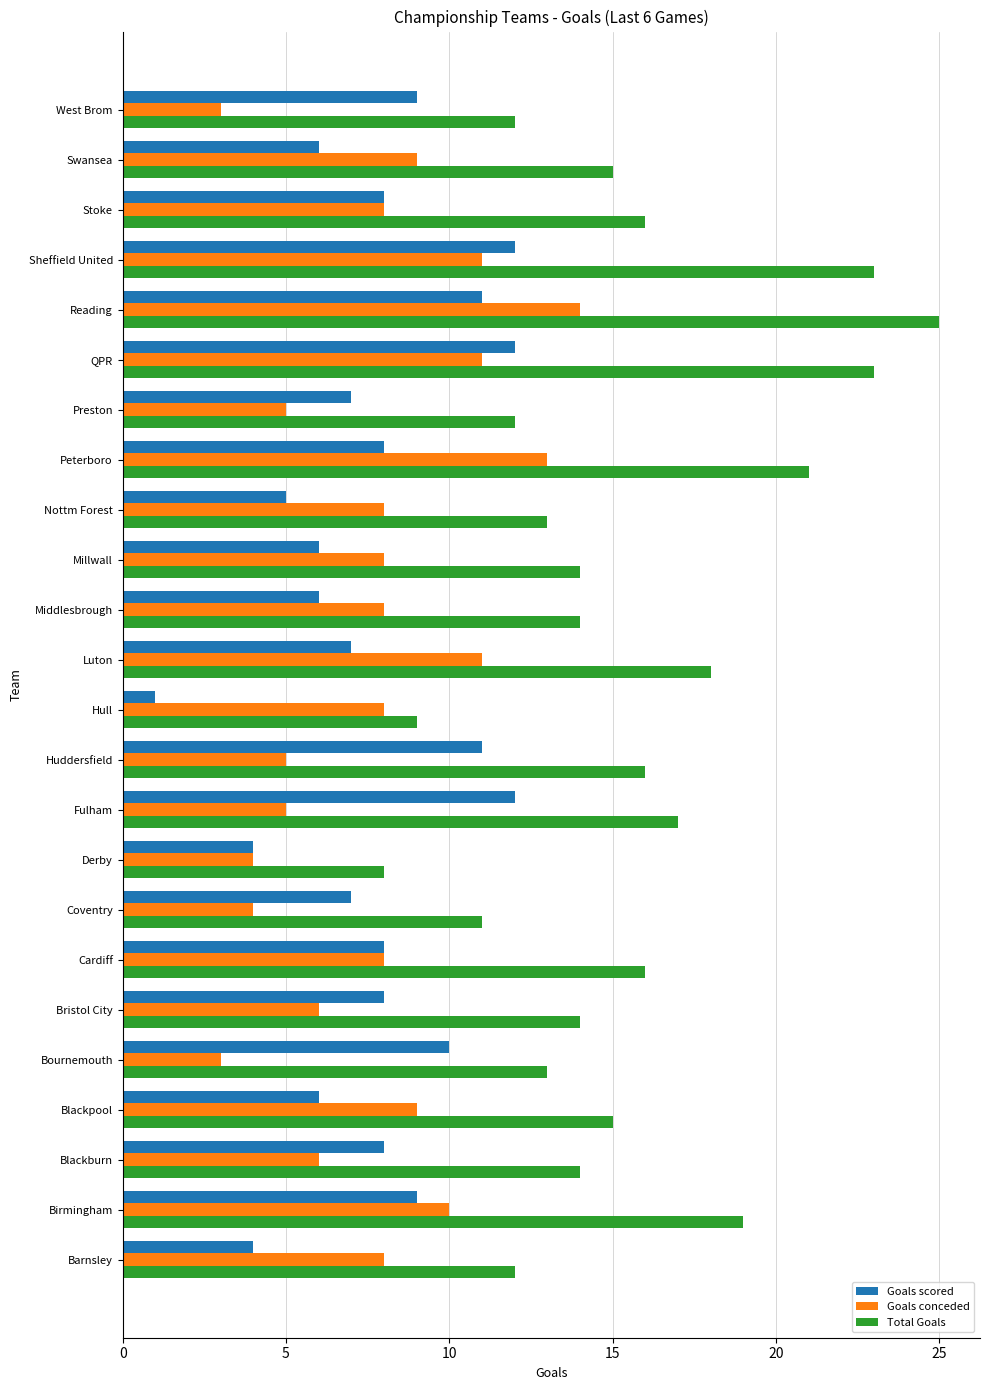

Which series changed the most between Blackpool and Sheffield United?

Total Goals